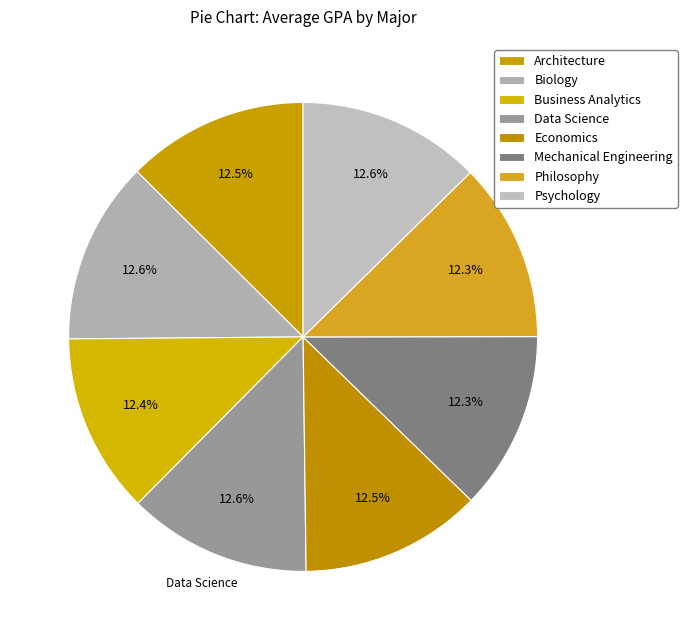

How many slices are in this pie chart?

8